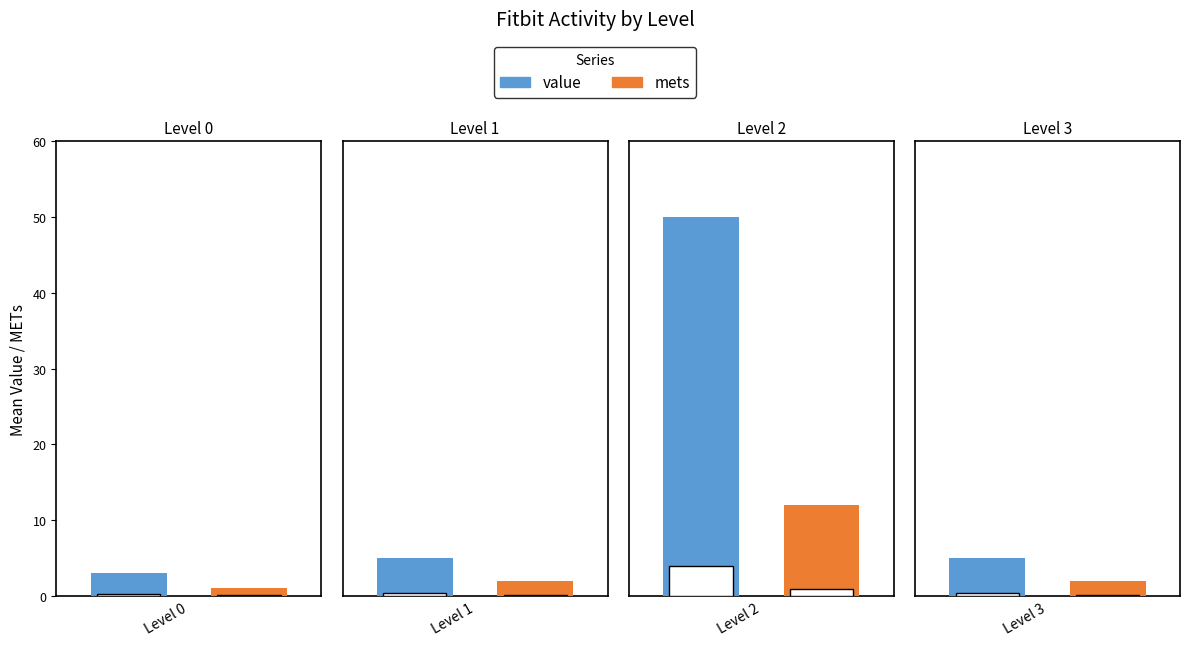

What is the spread (max minus min) of values at 0?

2